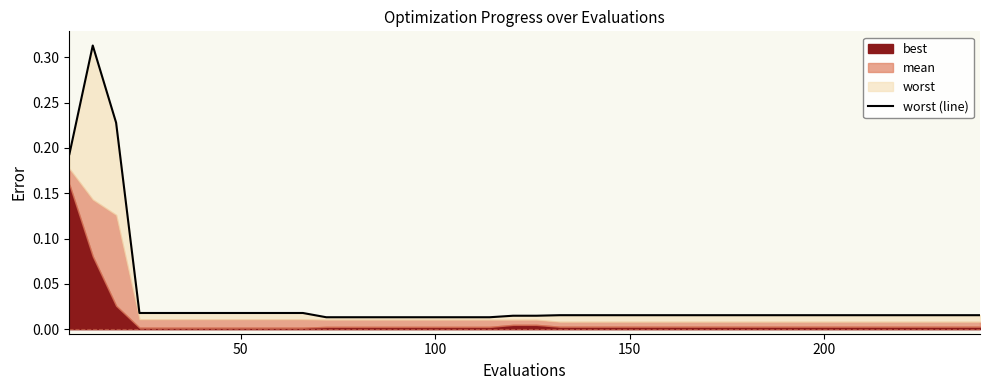

True or false: there are more than 0 points higher than both neighbors.

True